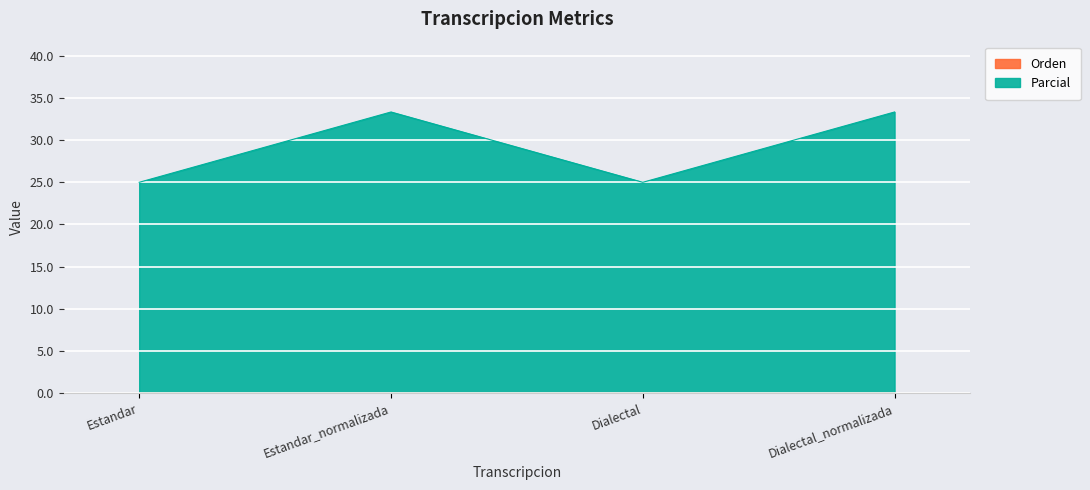

How many interior local valleys (lower than both neighbors) does the data have?

1